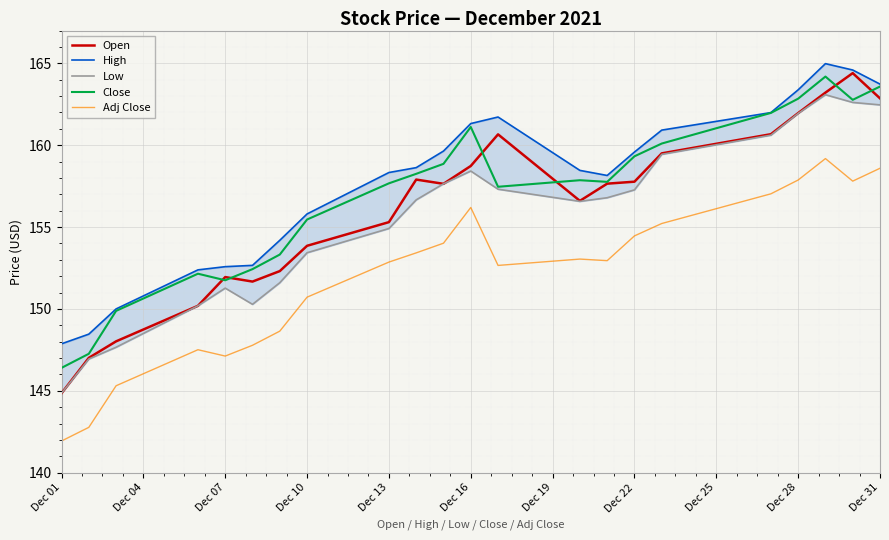

Read the Open value at Dec 28.

162.0